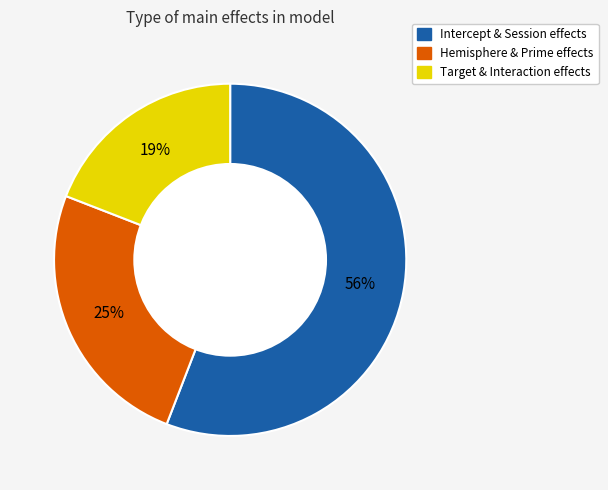

Does any single category account for the majority?

Yes